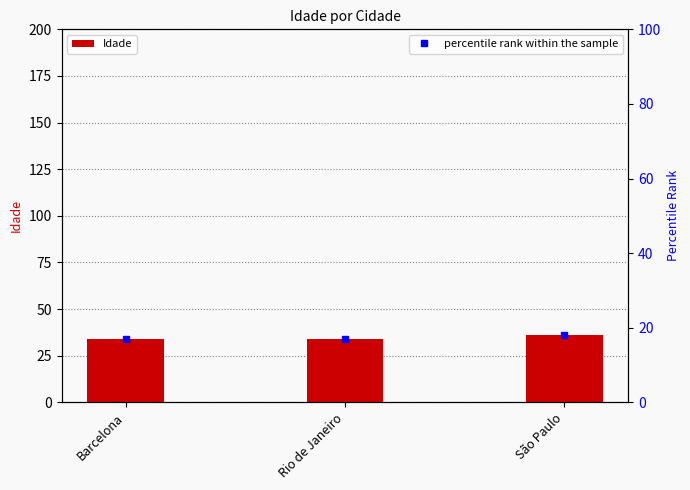

Reading right to left, extract all data points from this chart.

São Paulo=36	Rio de Janeiro=34	Barcelona=34